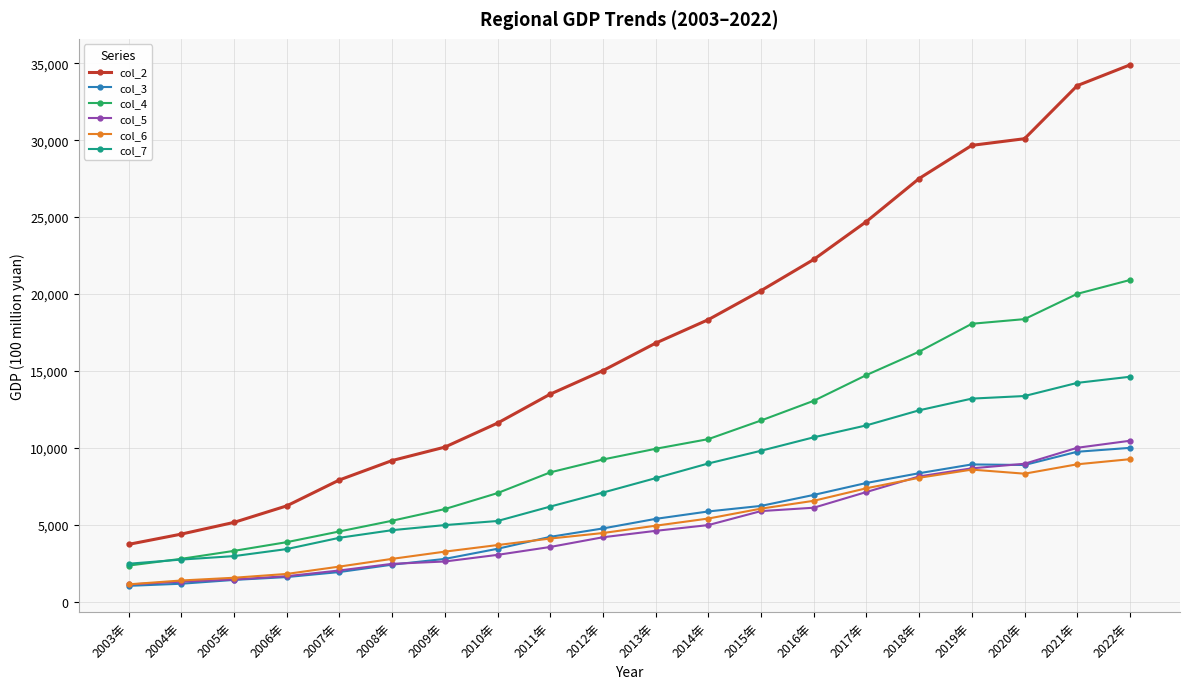

What is the spread (max minus min) of values at 2012年?

10831.9